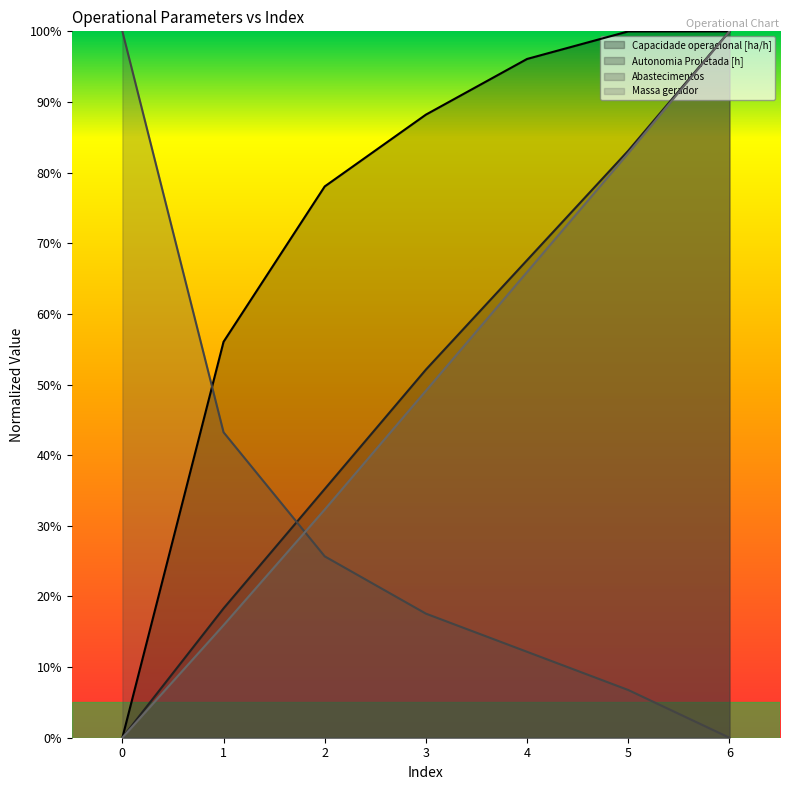

List the series in order of their peak value, lowest first.

Capacidade operacional [ha/h], Autonomia Projetada [h], Abastecimentos, Massa gerador